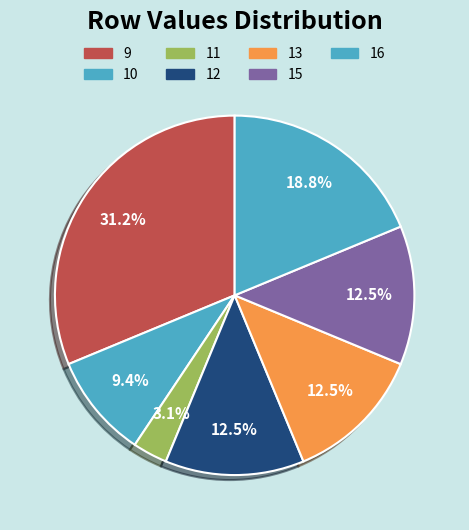

How many slices are in this pie chart?

7